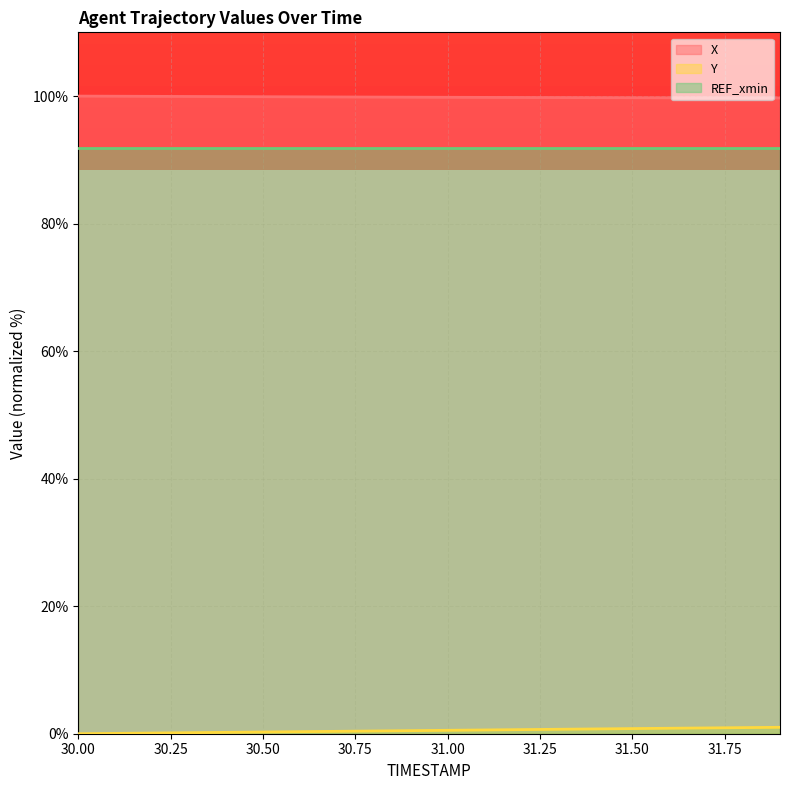

What is the maximum value shown in the chart?

100.0